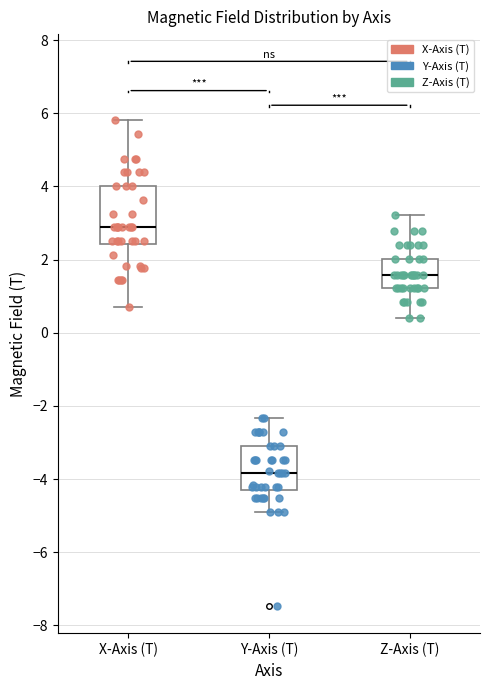

Which box's median line is the lowest?

Y-Axis (T)